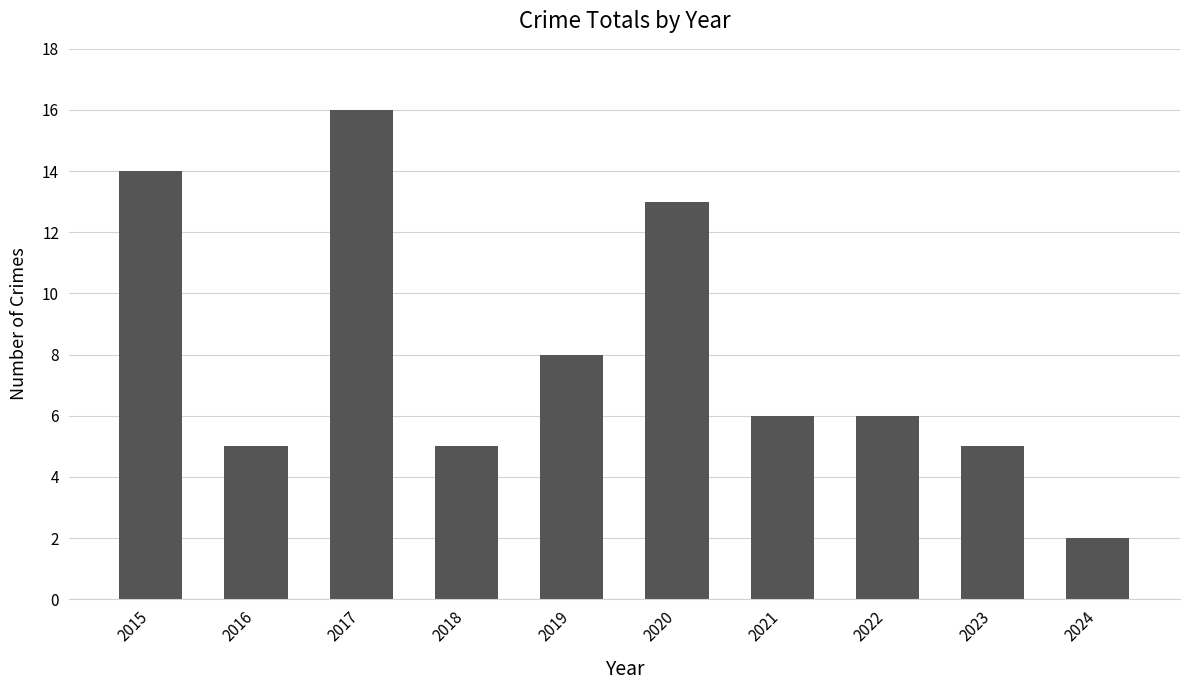

True or false: the data shows 1 at 2024.

False